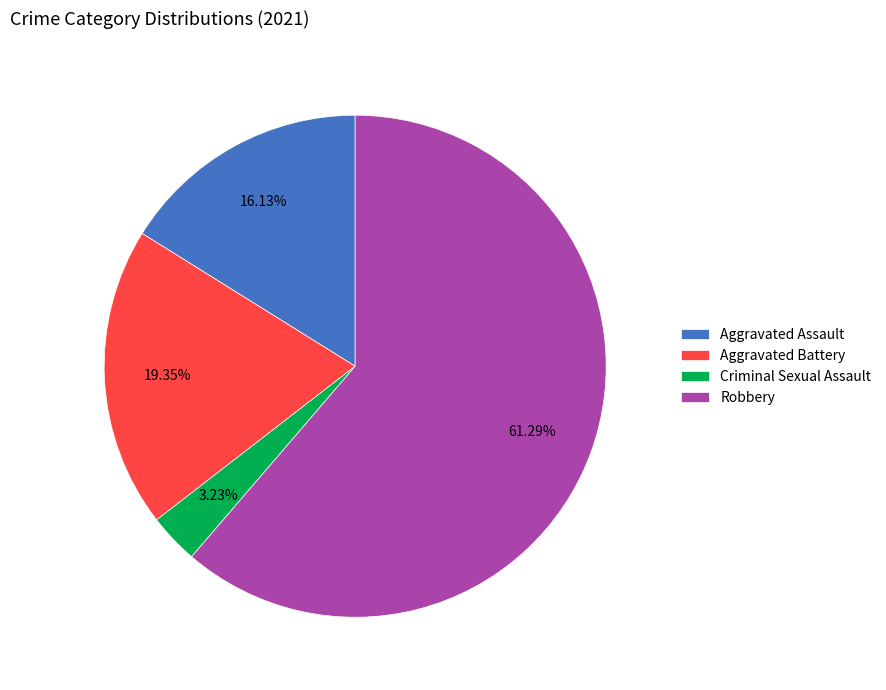

Count the number of slices in the pie.

4